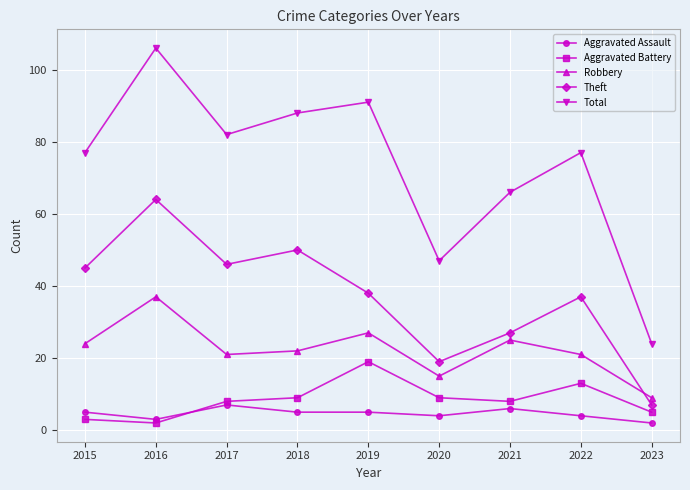

The value of Robbery at 2022 is 6. True or false?

False